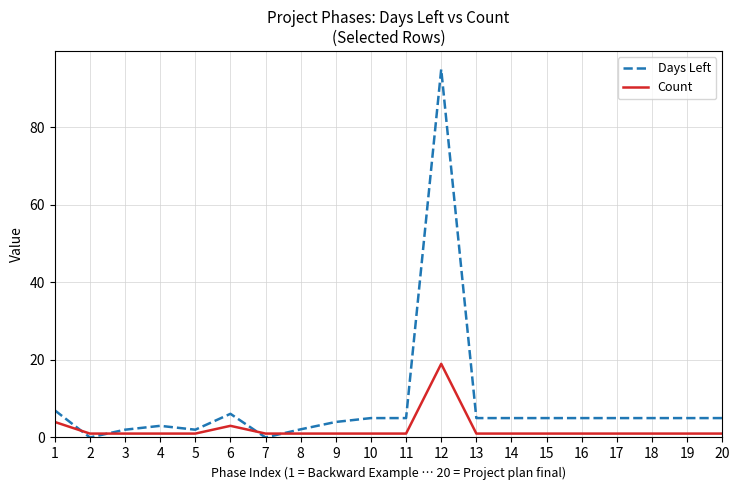

What is the maximum value shown in the chart?

95.0